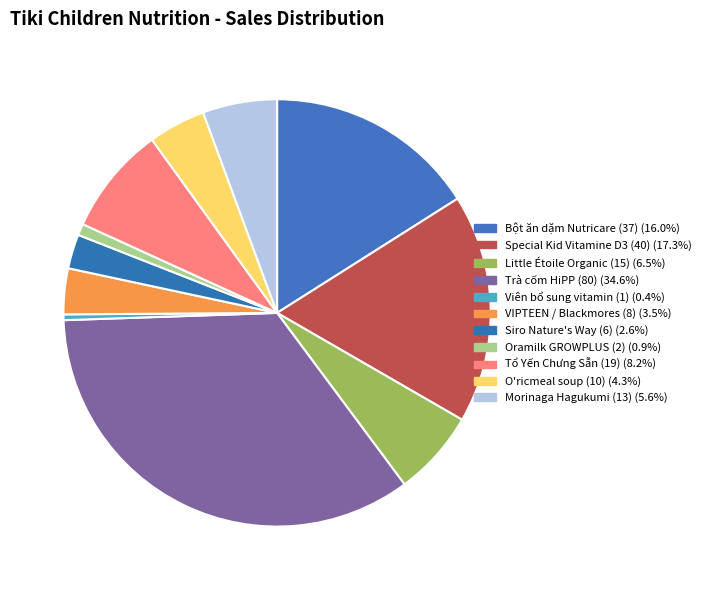

Is there a majority slice in this chart?

No